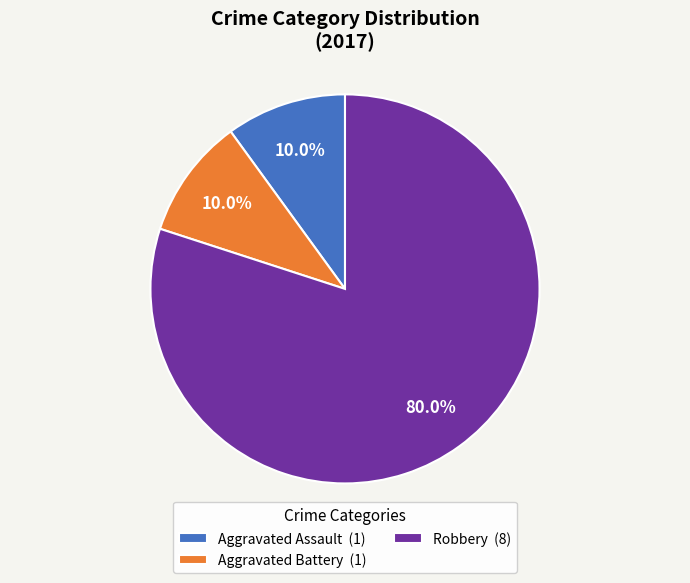

What is the ratio of the value at Aggravated Battery (1) to the value at Aggravated Assault (1)?

1.0